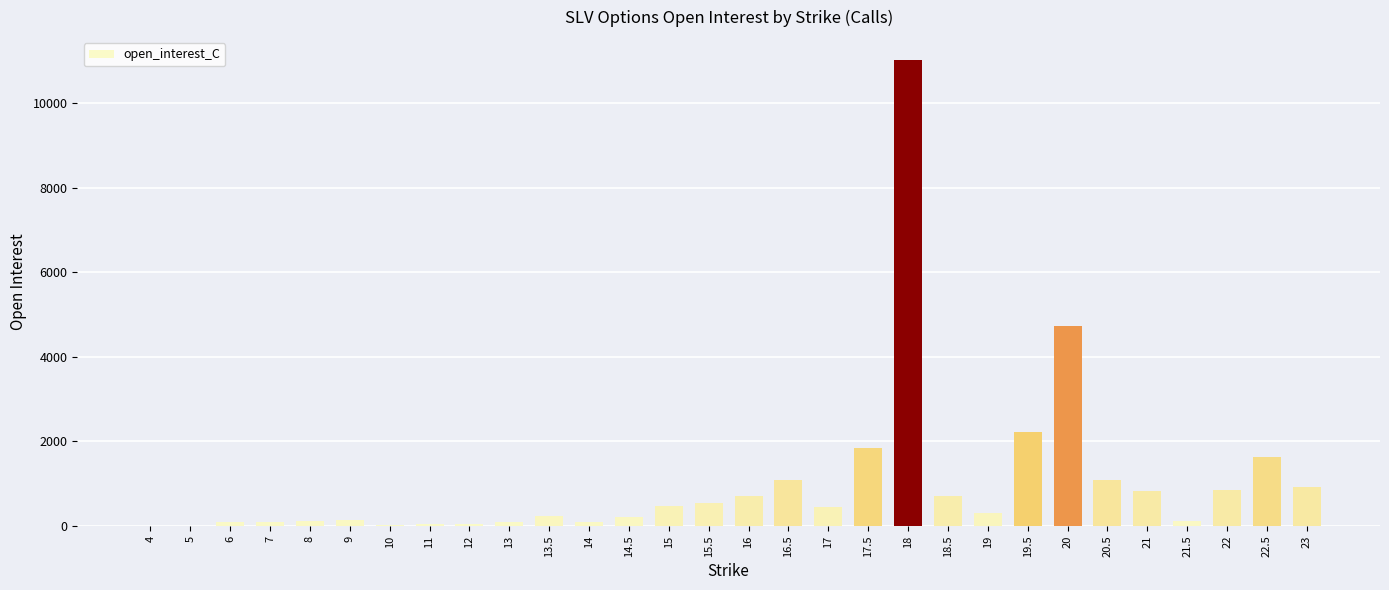

What is the sum of all values?

30741